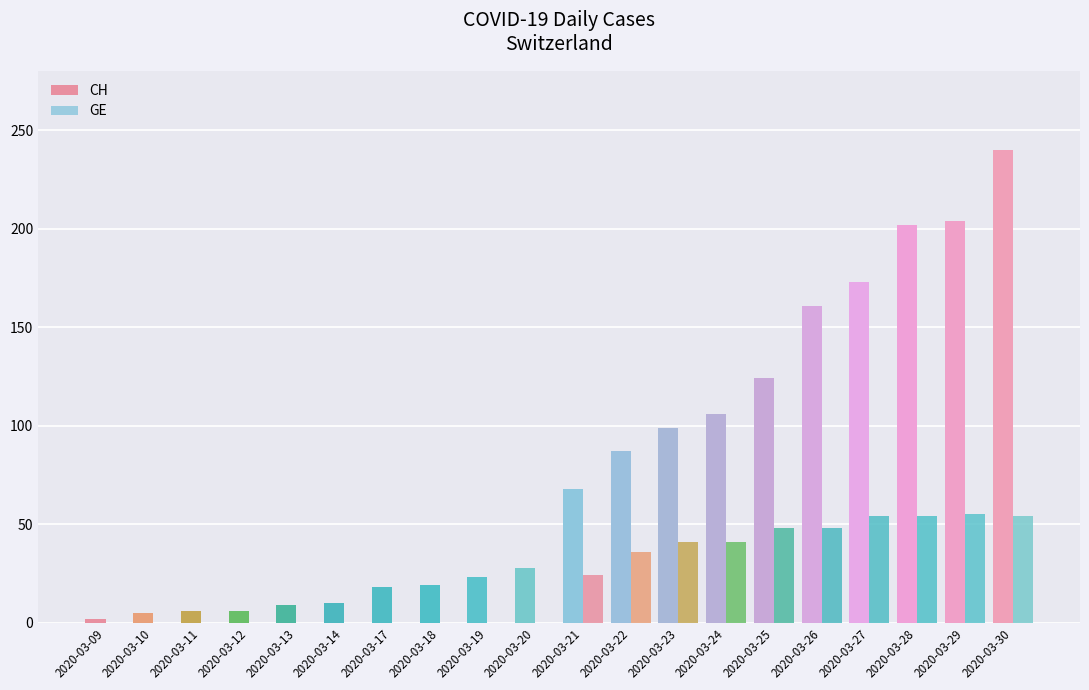

At which label does GE reach its minimum?

2020-03-09